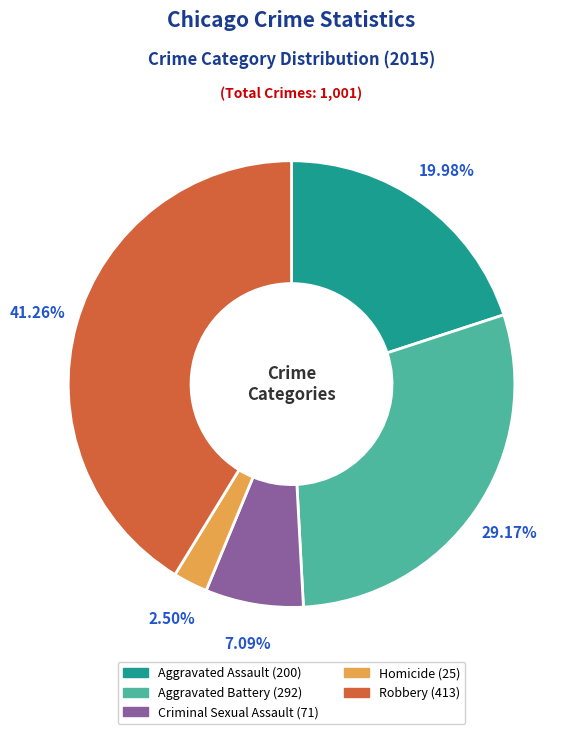

How much of the chart is everything except Aggravated Battery?

70.8%